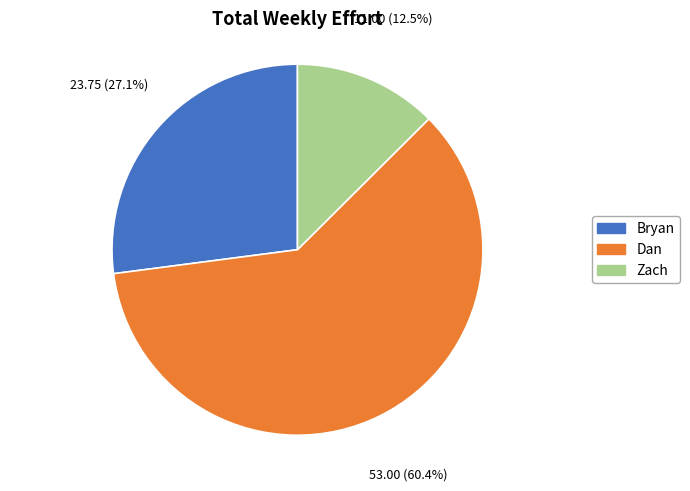

Which category has the biggest portion of the pie?

Dan